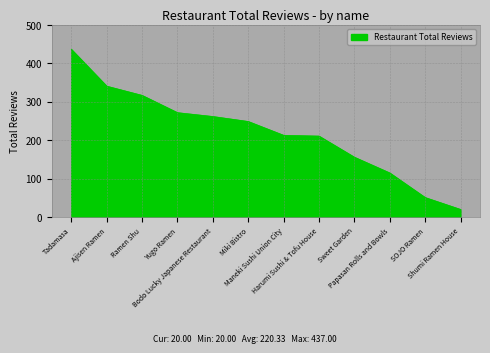

What is the difference between the maximum and minimum values?

417